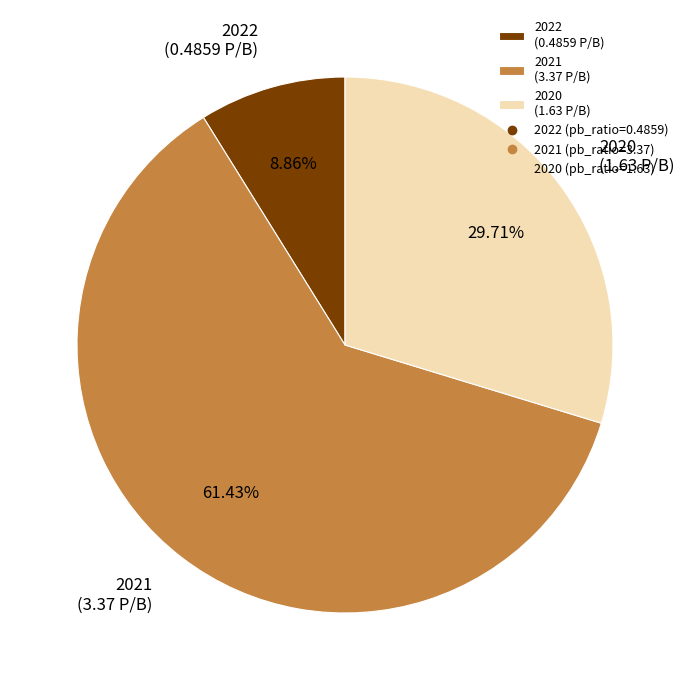

The 2022 slice represents 9% of the pie. True or false?

True